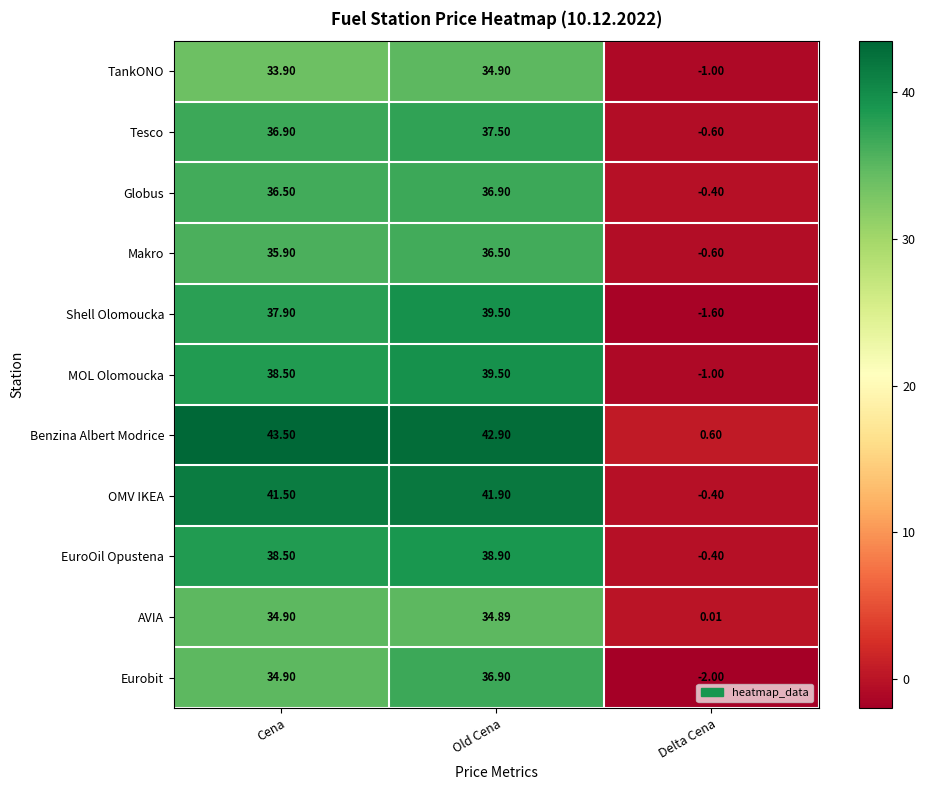

Rank the categories by AVIA value from lowest to highest.

Delta Cena, Old Cena, Cena